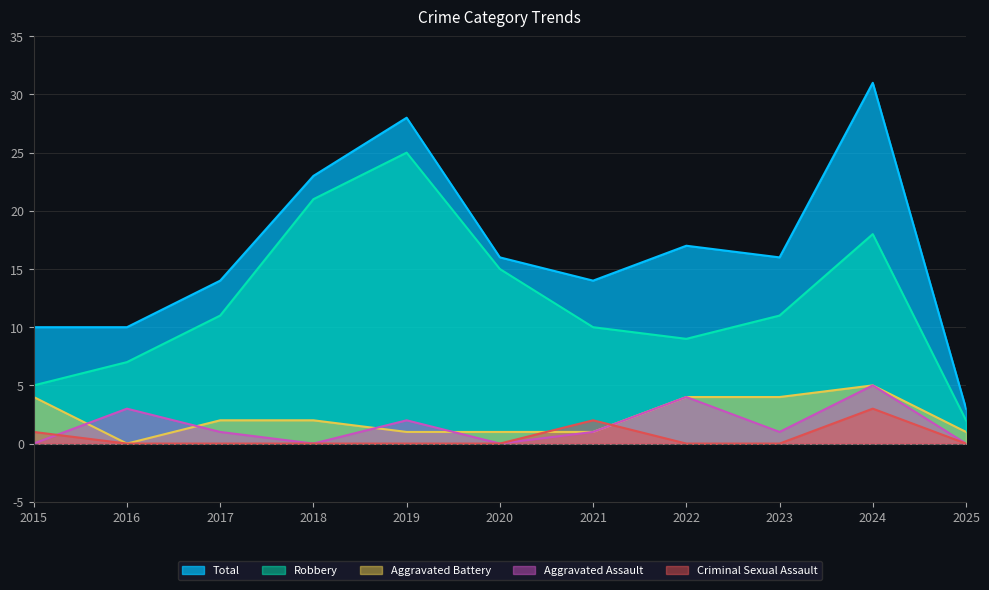

What is the average value of the Aggravated Battery series?

2